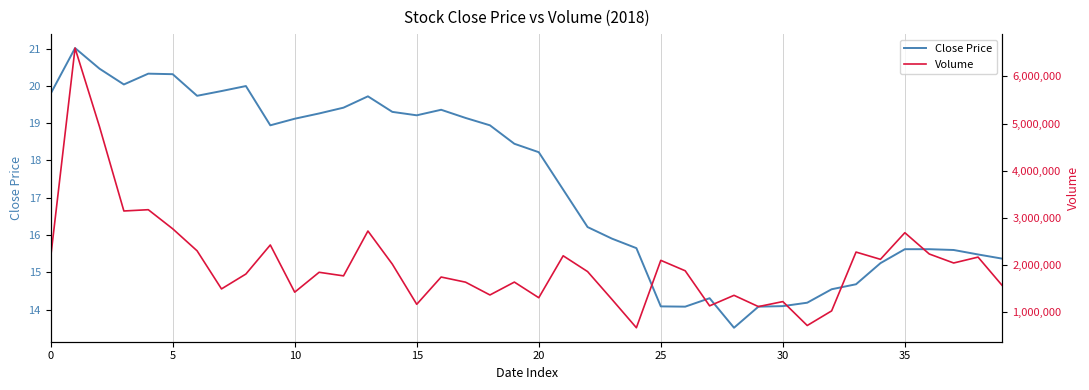

True or false: Close Price has a value of 14.1 at 25.

True